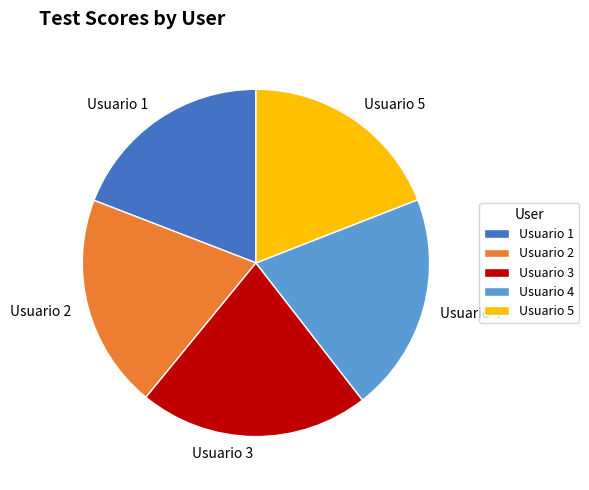

Do Usuario 2 and Usuario 4 together represent more than half of the pie?

No